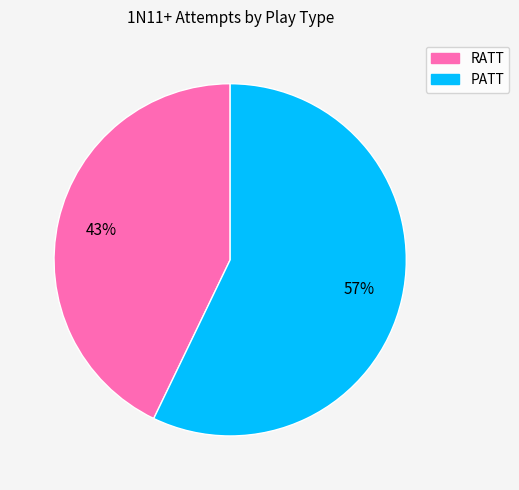

Is the sum of RATT and PATT greater than half?

Yes